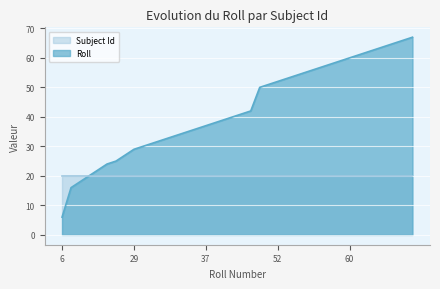

At which label does Roll reach its minimum?

6